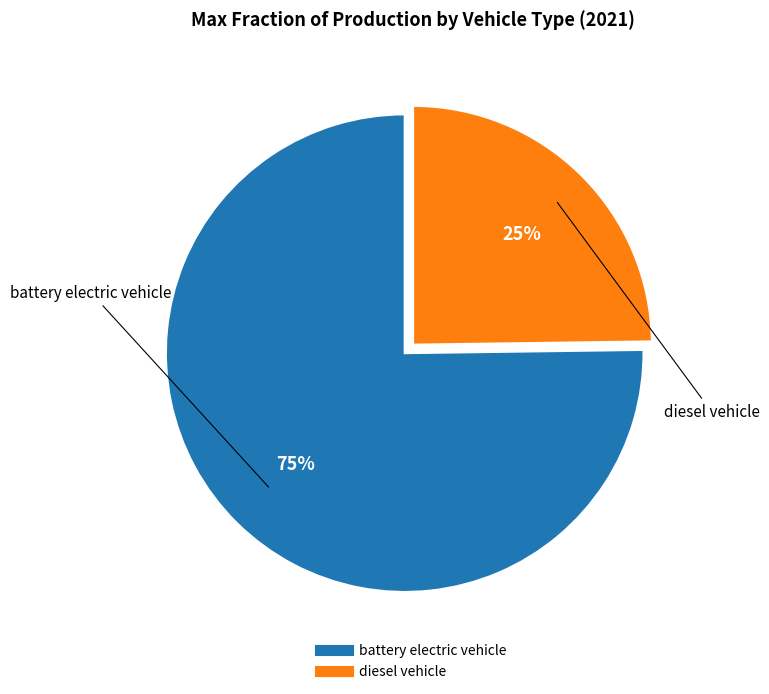

What percentage is the battery electric vehicle slice, to the nearest percent?

75%